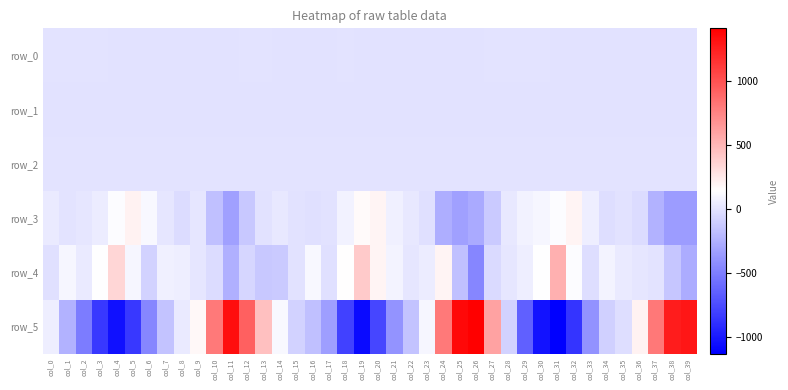

What is the maximum value for row_2?

1.1